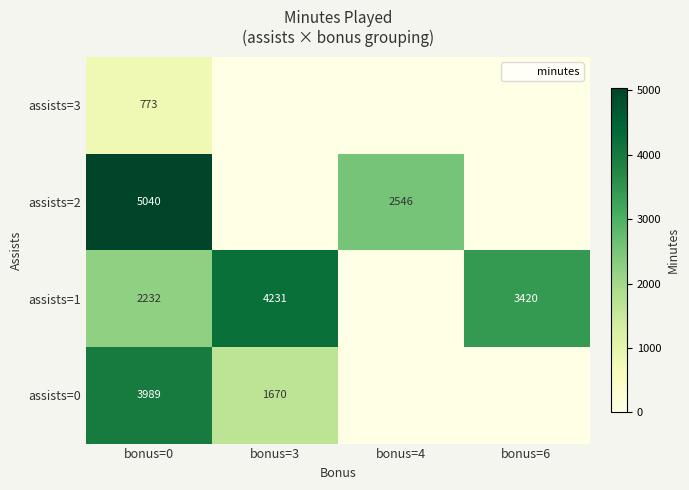

True or false: assists=3 has a value of 323 at bonus=0.

False